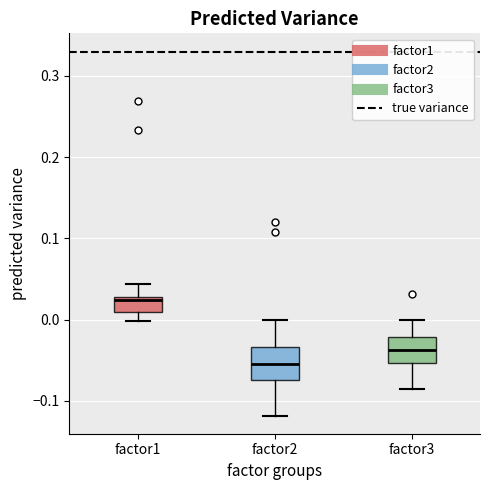

Where does the upper whisker of the box for factor1 end on the y-axis? The values are not printed on the chart, so give them approximately, as read against the axis.

0.04